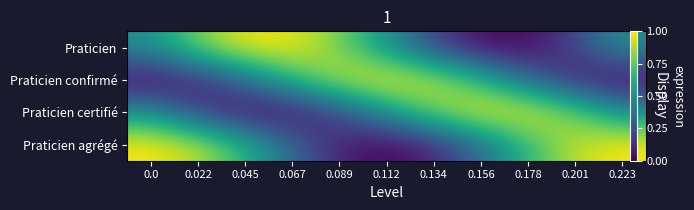

Is the value of Praticien confirmé at 0.201 greater than the value of Praticien certifié at 0.045?

Yes